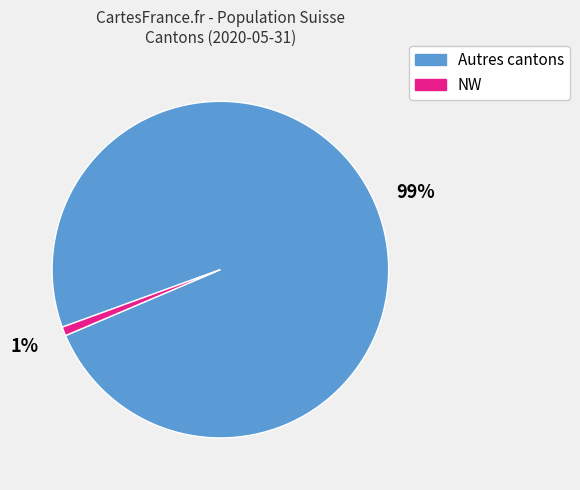

To the nearest percent, what is the difference between the largest and smallest slice percentages?

98%